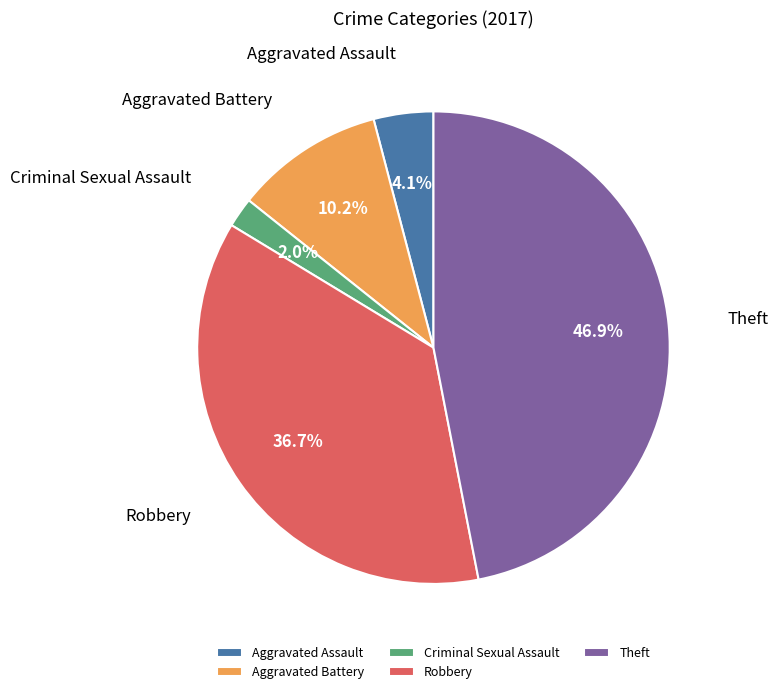

To the nearest percent, what is the combined percentage of Aggravated Assault and Criminal Sexual Assault?

6%